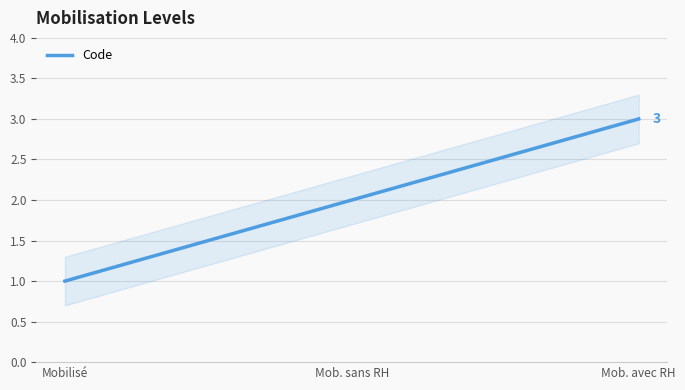

Count the number of data series in this chart.

1